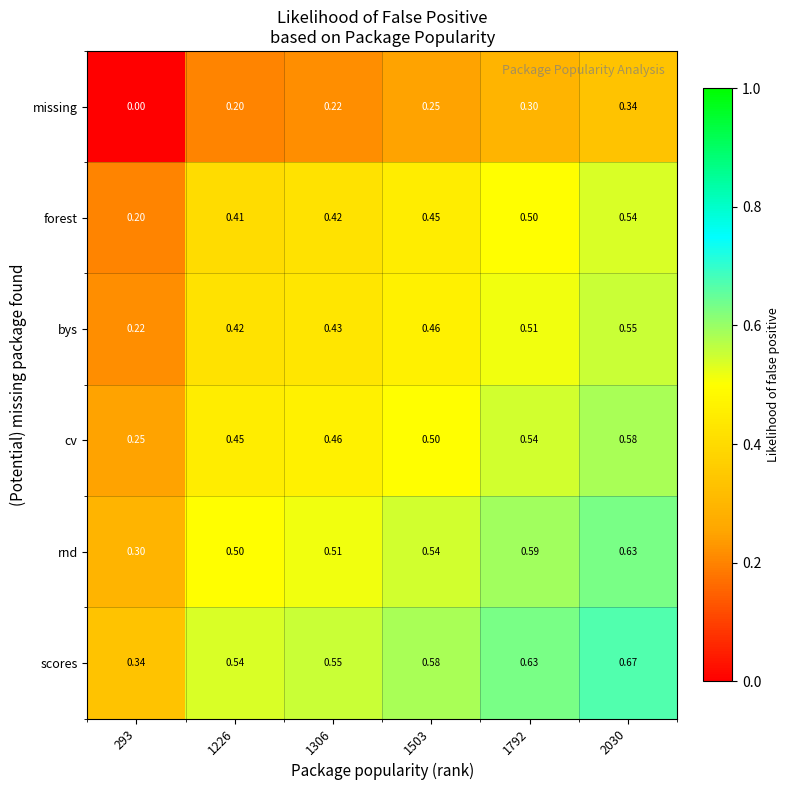

At 1503, list the series in order from largest to smallest.

scores, rnd, cv, bys, forest, missing